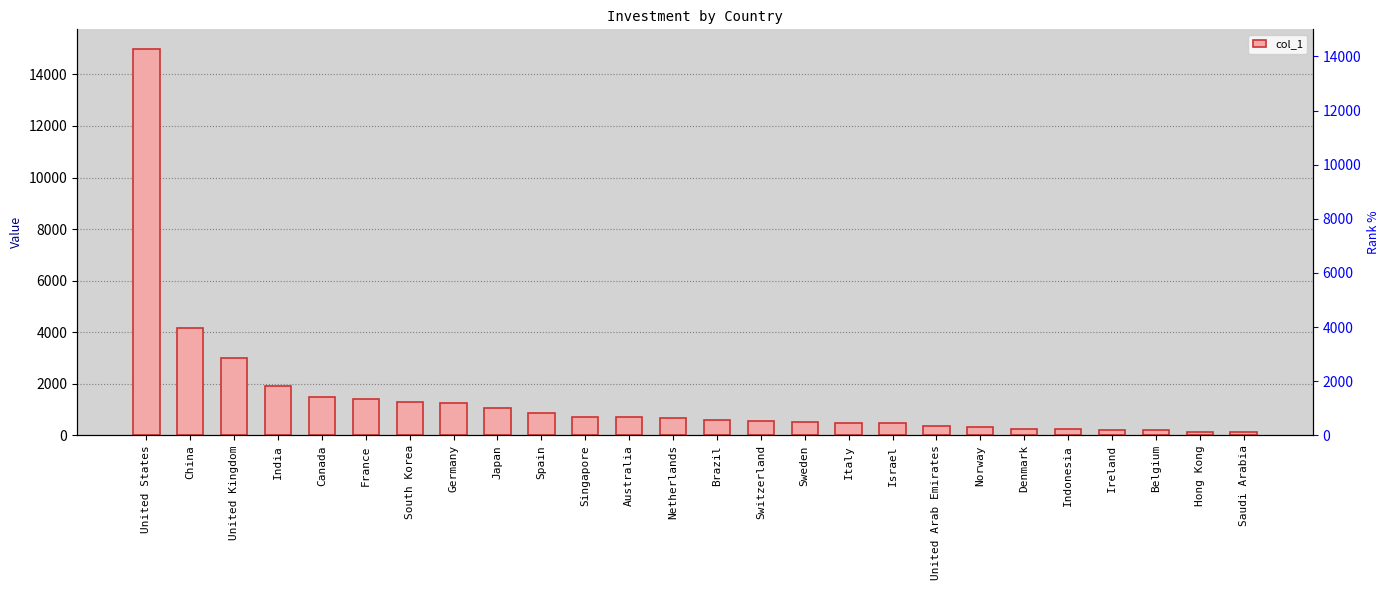

Reading left to right, what are all the values shown in this chart?

15000	4166	2992	1899	1483	1409	1293	1259	1063	882	722	717	652	575	564	503	463	461	356	327	255	241	223	203	143	131